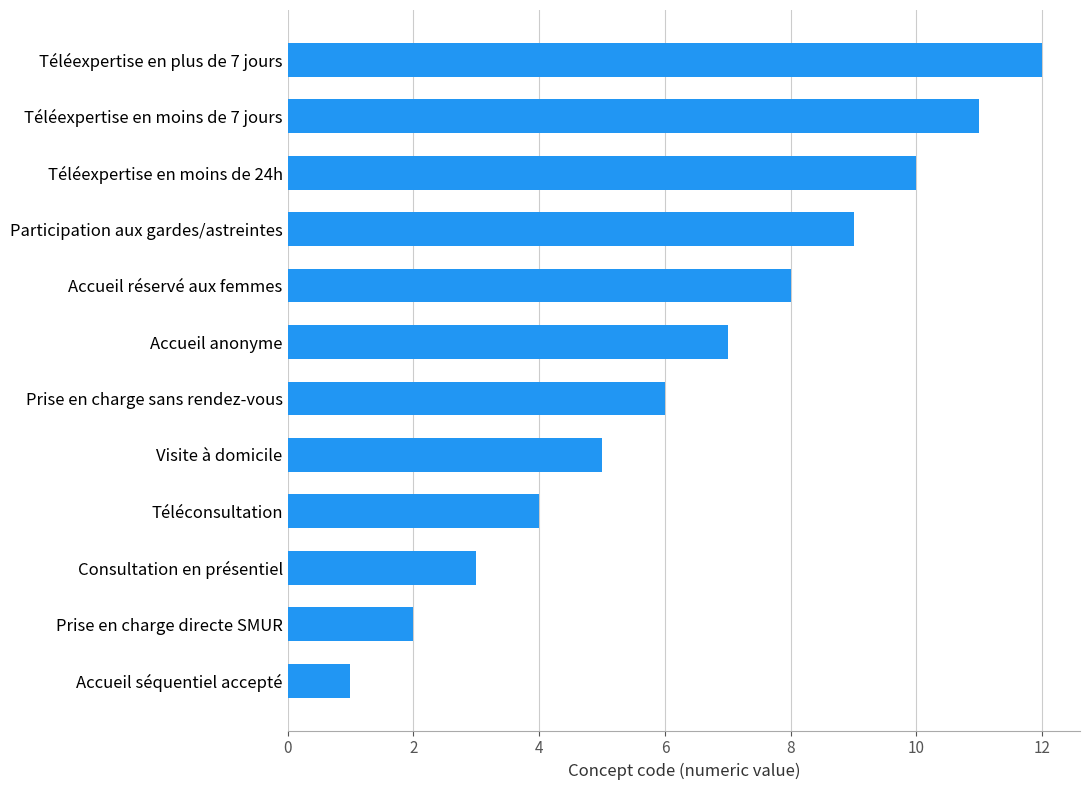

Which has a higher value, Participation aux gardes/astreintes or Consultation en présentiel?

Participation aux gardes/astreintes